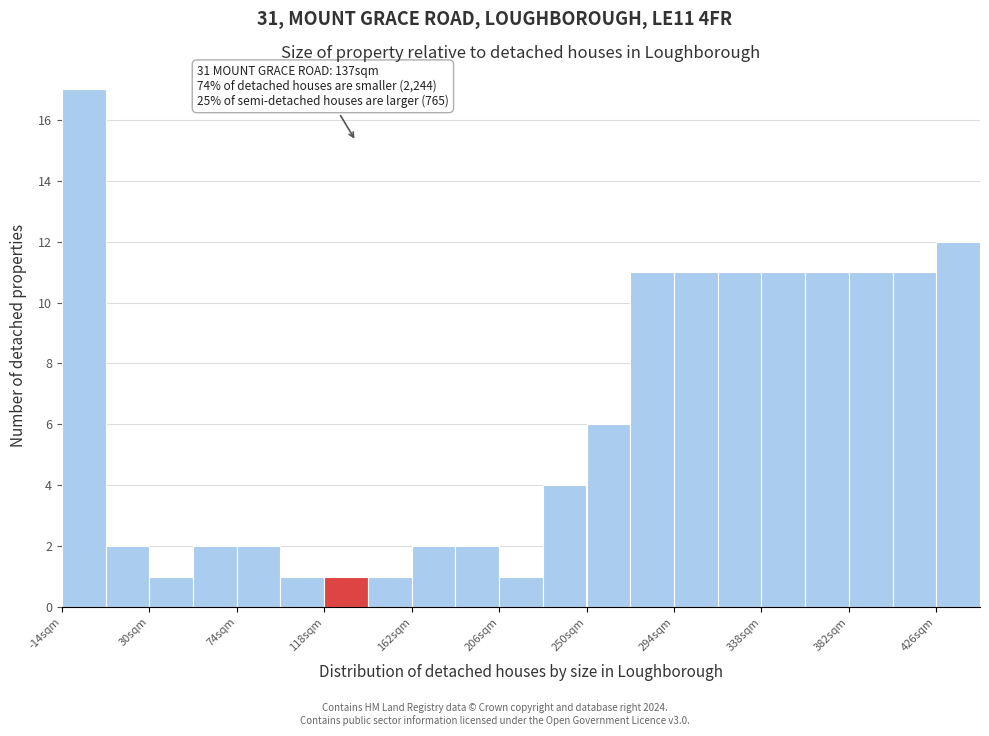

Which range on the x-axis has the tallest bar?

-14 to 8